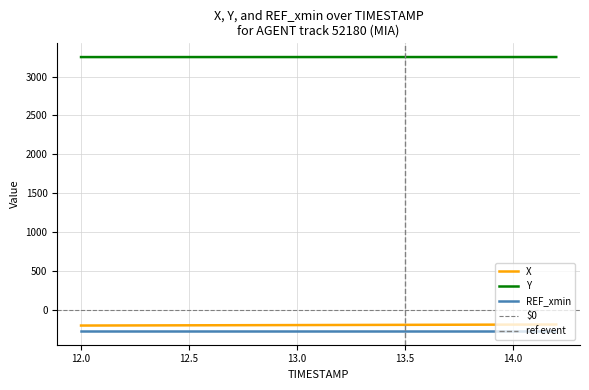

What is the spread (max minus min) of values at 12.9?

3445.1